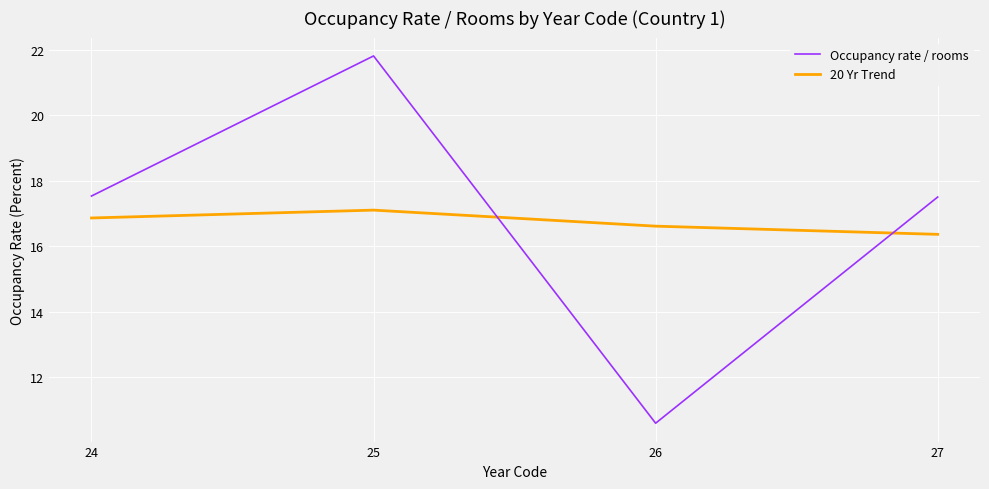

How many distinct data groups are displayed?

2